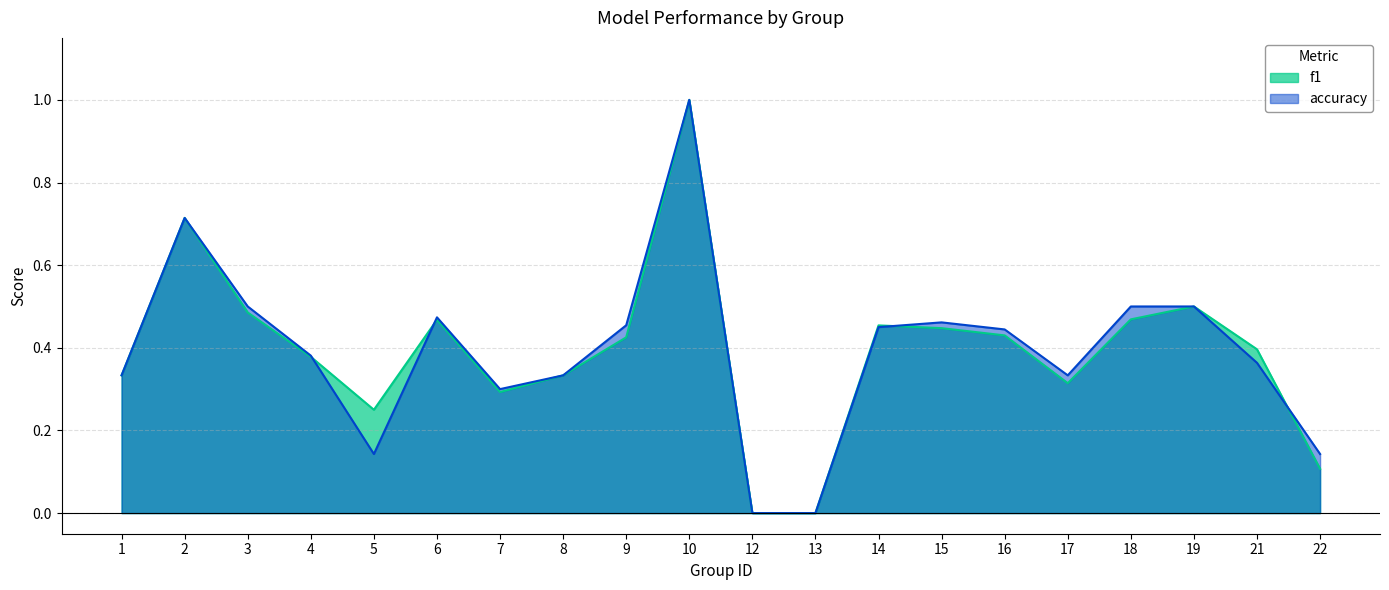

How many values in the f1 series exceed 0?

18